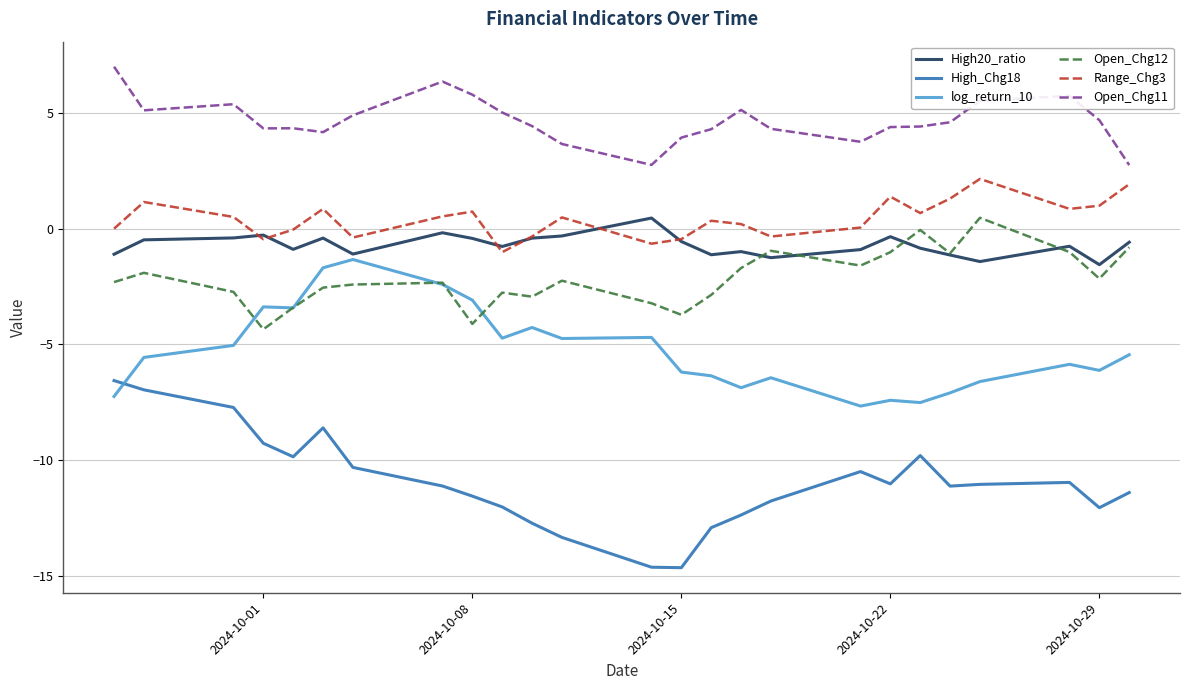

What is the maximum value for log_return_10?

-1.3